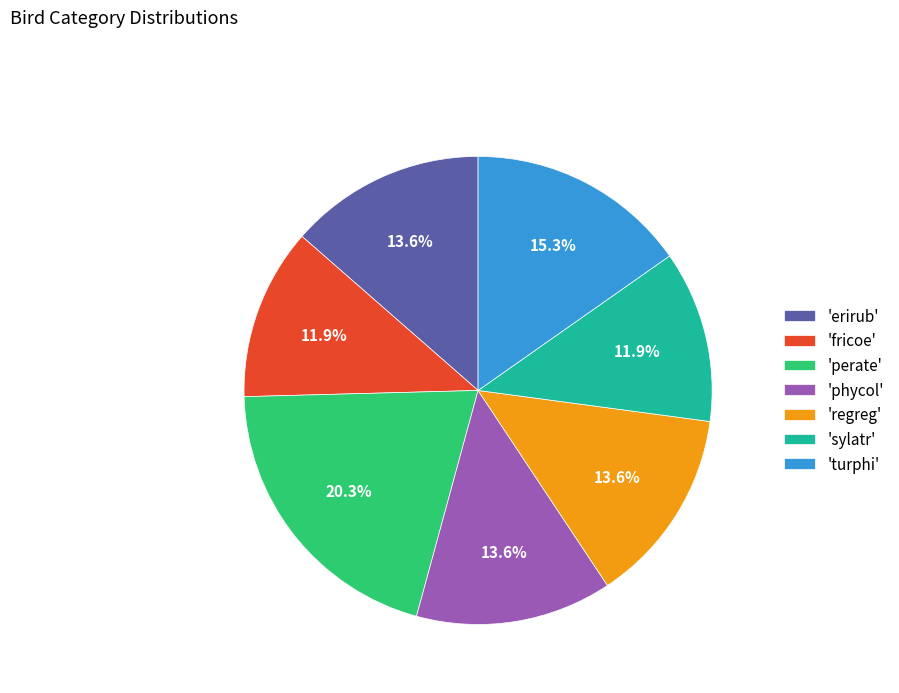

Is there any slice that represents more than half of the pie?

No